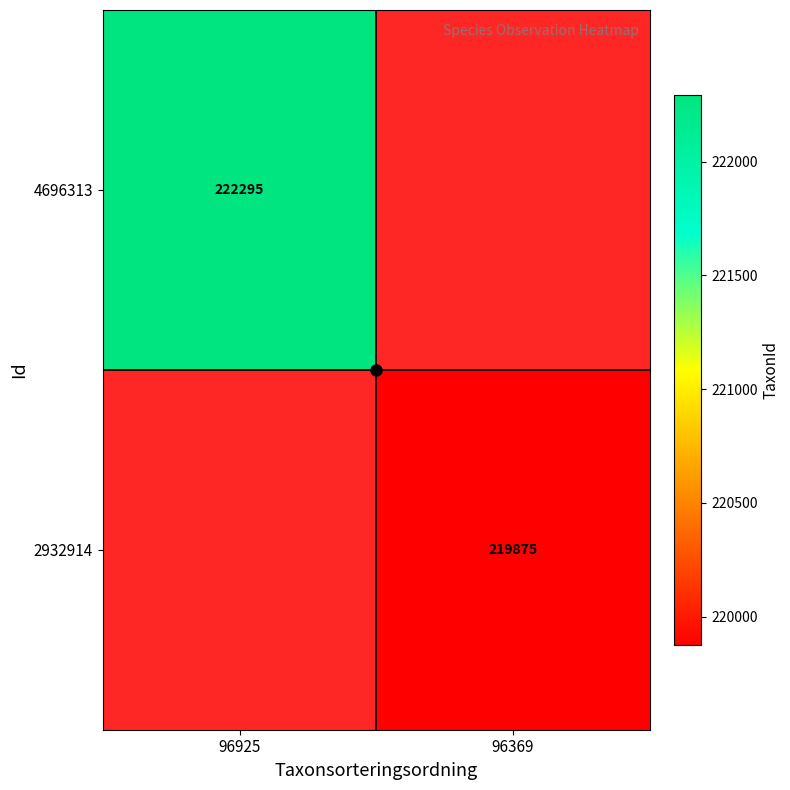

Is it true that 4696313 equals 394420 at 96925?

False